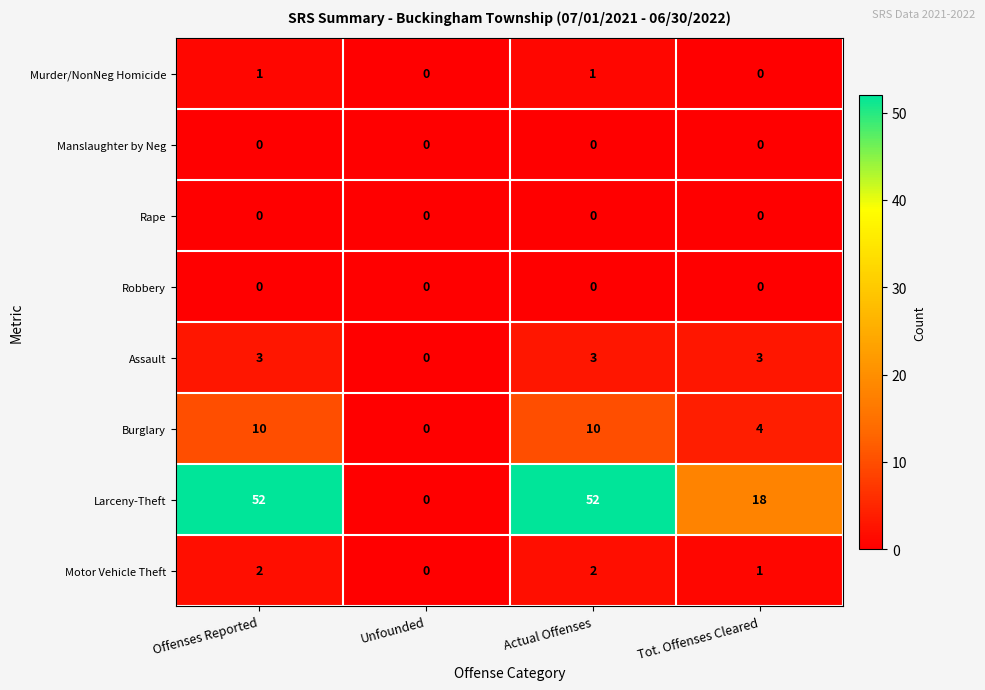

How many values in Murder/NonNeg Homicide are above zero?

2